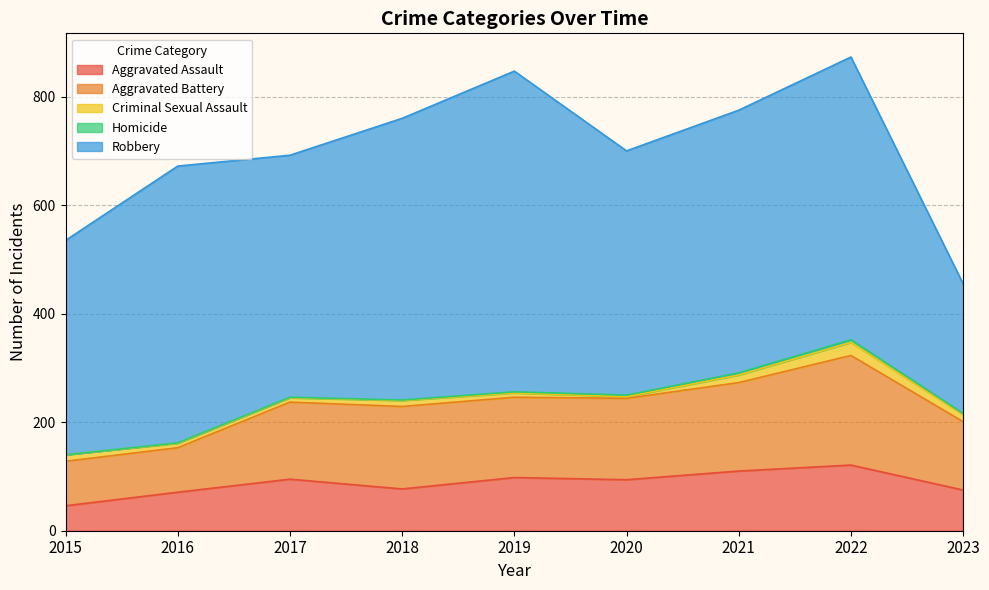

Read the Criminal Sexual Assault value at 2015.

12